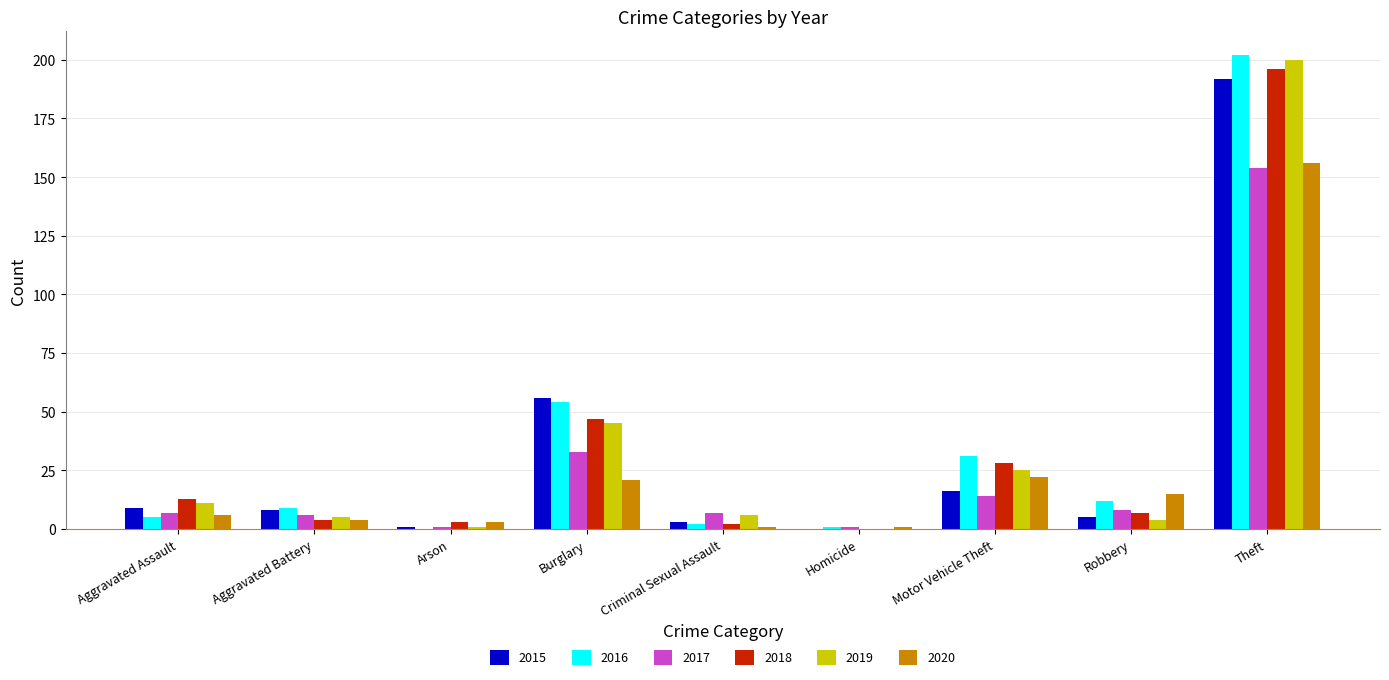

The value of 2019 at Criminal Sexual Assault is 6. True or false?

True